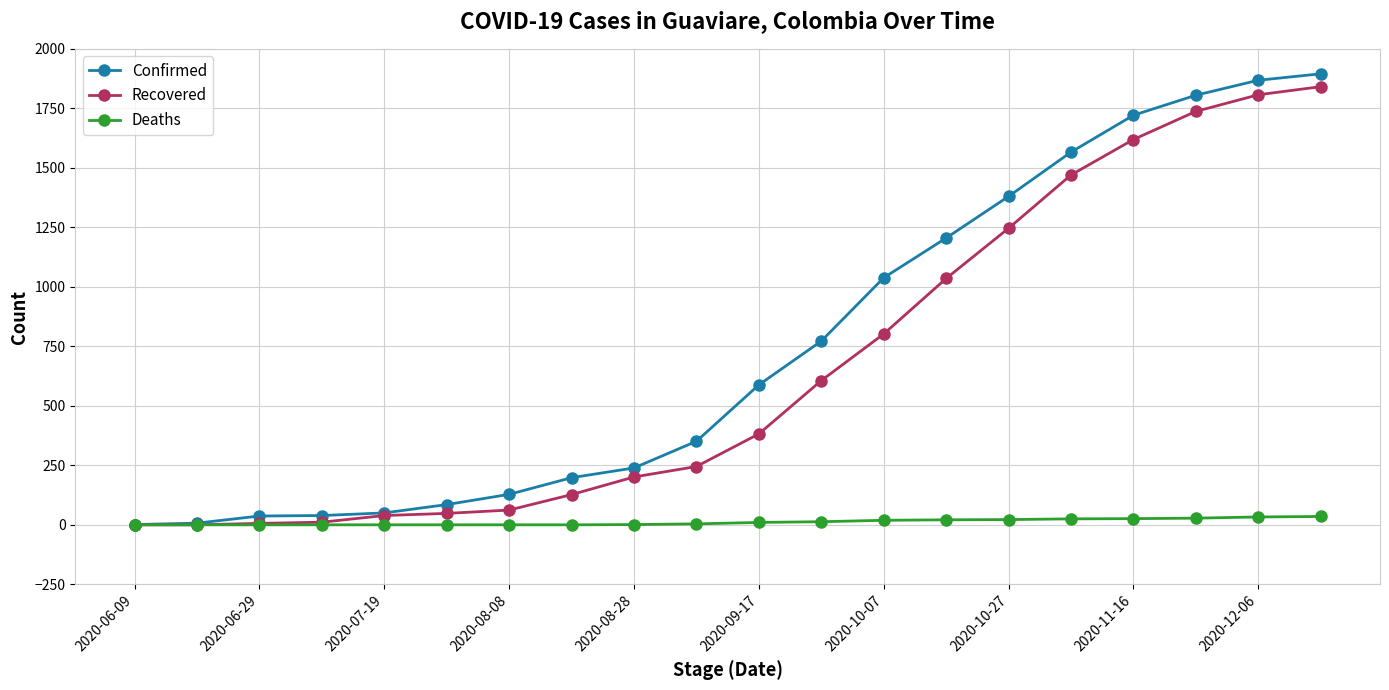

What are all the series names shown in the legend?

Confirmed, Recovered, Deaths